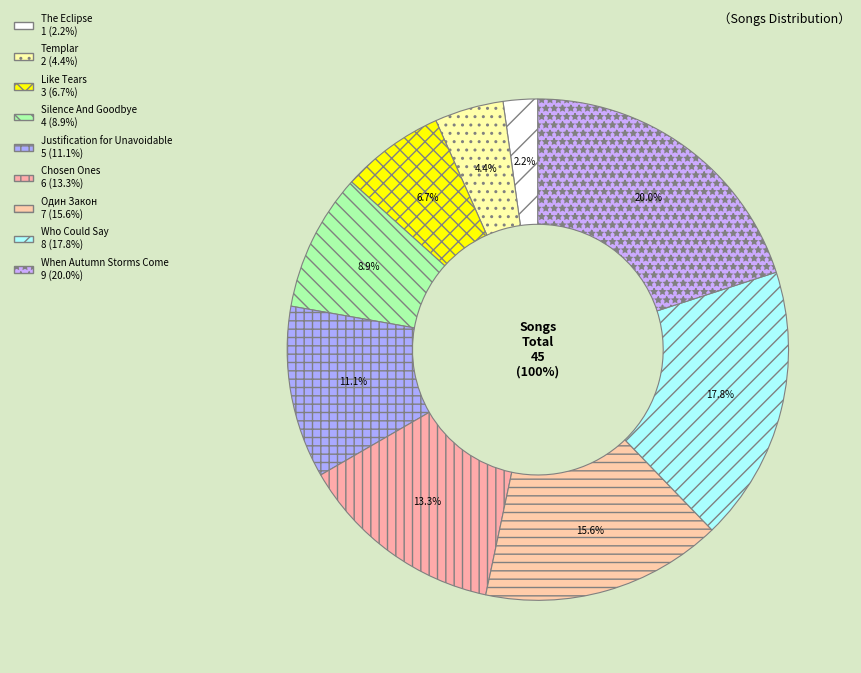

To the nearest percent, what percentage of the pie is Silence And Goodbye?

9%